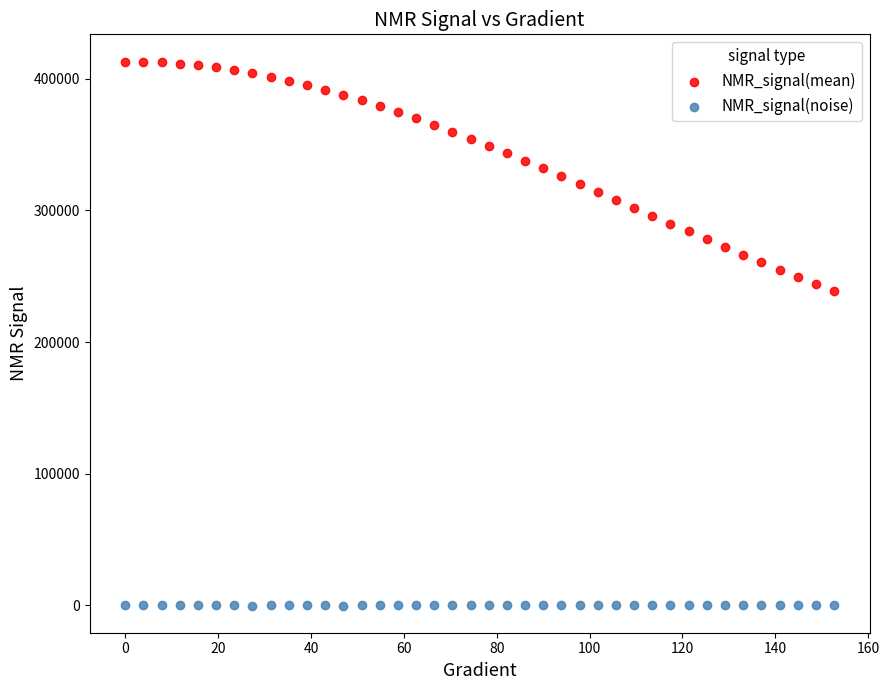

Which series contains the highest Y value?

NMR_signal(mean)